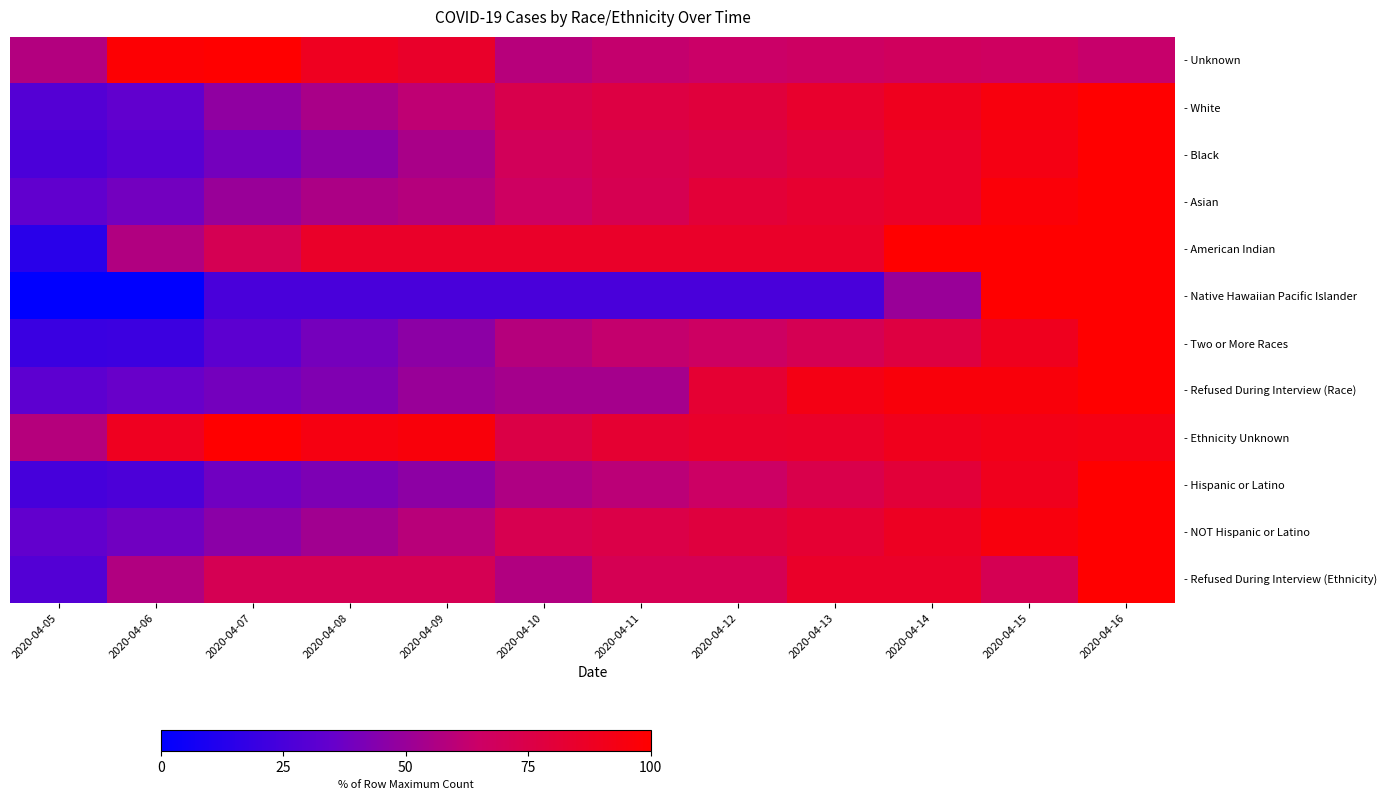

Reading left to right, transcribe all the data shown in this chart.

- Unknown: 2020-04-05=57.8	2020-04-06=98.7	2020-04-07=100.0	2020-04-08=88.7	2020-04-09=85.4	2020-04-10=58.8	2020-04-11=62.7	2020-04-12=64.7	2020-04-13=66.2	2020-04-14=67.9	2020-04-15=66.9	2020-04-16=63.4
- White: 2020-04-05=29.3	2020-04-06=33.4	2020-04-07=47.3	2020-04-08=54.9	2020-04-09=61.0	2020-04-10=73.5	2020-04-11=76.8	2020-04-12=79.2	2020-04-13=84.2	2020-04-14=89.2	2020-04-15=95.2	2020-04-16=100.0
- Black: 2020-04-05=25.9	2020-04-06=30.1	2020-04-07=39.3	2020-04-08=46.3	2020-04-09=54.8	2020-04-10=69.3	2020-04-11=72.8	2020-04-12=75.5	2020-04-13=79.6	2020-04-14=86.2	2020-04-15=93.0	2020-04-16=100.0
- Asian: 2020-04-05=33.3	2020-04-06=38.9	2020-04-07=50.0	2020-04-08=55.6	2020-04-09=58.3	2020-04-10=66.7	2020-04-11=72.2	2020-04-12=80.6	2020-04-13=83.3	2020-04-14=86.1	2020-04-15=97.2	2020-04-16=100.0
- American Indian: 2020-04-05=14.3	2020-04-06=57.1	2020-04-07=71.4	2020-04-08=85.7	2020-04-09=85.7	2020-04-10=85.7	2020-04-11=85.7	2020-04-12=85.7	2020-04-13=85.7	2020-04-14=100.0	2020-04-15=100.0	2020-04-16=100.0
- Native Hawaiian Pacific Islander: 2020-04-05=0.0	2020-04-06=0.0	2020-04-07=25.0	2020-04-08=25.0	2020-04-09=25.0	2020-04-10=25.0	2020-04-11=25.0	2020-04-12=25.0	2020-04-13=25.0	2020-04-14=50.0	2020-04-15=100.0	2020-04-16=100.0
- Two or More Races: 2020-04-05=20.2	2020-04-06=20.7	2020-04-07=31.9	2020-04-08=39.6	2020-04-09=46.4	2020-04-10=58.5	2020-04-11=62.7	2020-04-12=66.3	2020-04-13=71.2	2020-04-14=77.7	2020-04-15=89.4	2020-04-16=100.0
- Refused During Interview (Race): 2020-04-05=32.1	2020-04-06=35.7	2020-04-07=39.3	2020-04-08=42.9	2020-04-09=50.0	2020-04-10=53.6	2020-04-11=53.6	2020-04-12=82.1	2020-04-13=92.9	2020-04-14=96.4	2020-04-15=96.4	2020-04-16=100.0
- Ethnicity Unknown: 2020-04-05=58.3	2020-04-06=88.9	2020-04-07=100.0	2020-04-08=94.0	2020-04-09=96.4	2020-04-10=75.7	2020-04-11=82.6	2020-04-12=84.8	2020-04-13=85.6	2020-04-14=90.1	2020-04-15=92.1	2020-04-16=93.0
- Hispanic or Latino: 2020-04-05=24.3	2020-04-06=26.6	2020-04-07=38.2	2020-04-08=41.9	2020-04-09=46.7	2020-04-10=56.3	2020-04-11=59.8	2020-04-12=65.3	2020-04-13=74.2	2020-04-14=80.4	2020-04-15=89.6	2020-04-16=100.0
- NOT Hispanic or Latino: 2020-04-05=34.0	2020-04-06=38.1	2020-04-07=45.7	2020-04-08=52.5	2020-04-09=59.3	2020-04-10=72.5	2020-04-11=75.3	2020-04-12=78.3	2020-04-13=82.3	2020-04-14=88.0	2020-04-15=94.9	2020-04-16=100.0
- Refused During Interview (Ethnicity): 2020-04-05=28.6	2020-04-06=57.1	2020-04-07=71.4	2020-04-08=71.4	2020-04-09=71.4	2020-04-10=57.1	2020-04-11=71.4	2020-04-12=71.4	2020-04-13=85.7	2020-04-14=85.7	2020-04-15=71.4	2020-04-16=100.0